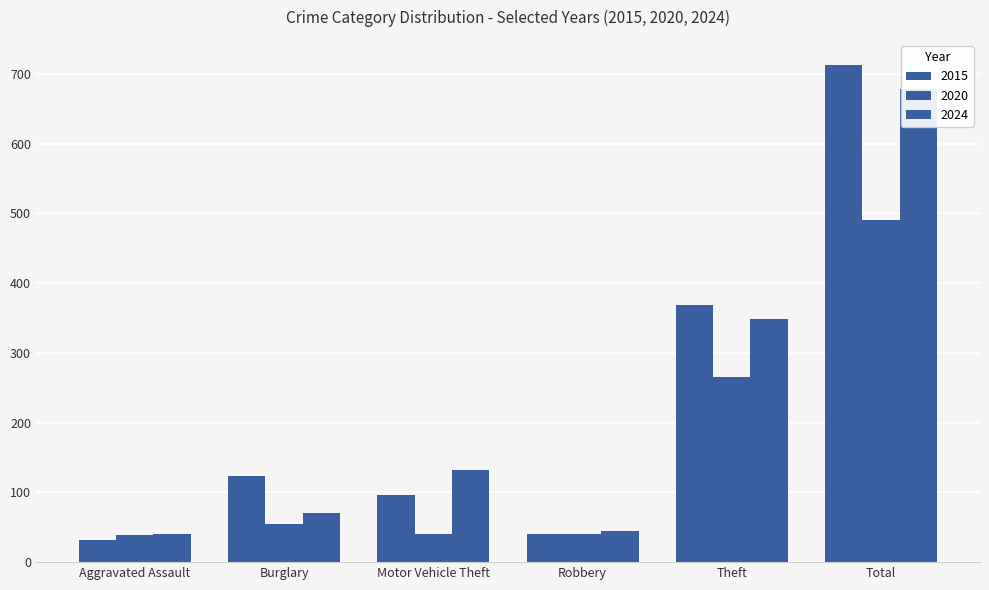

At which label does 2020 reach its peak?

Total